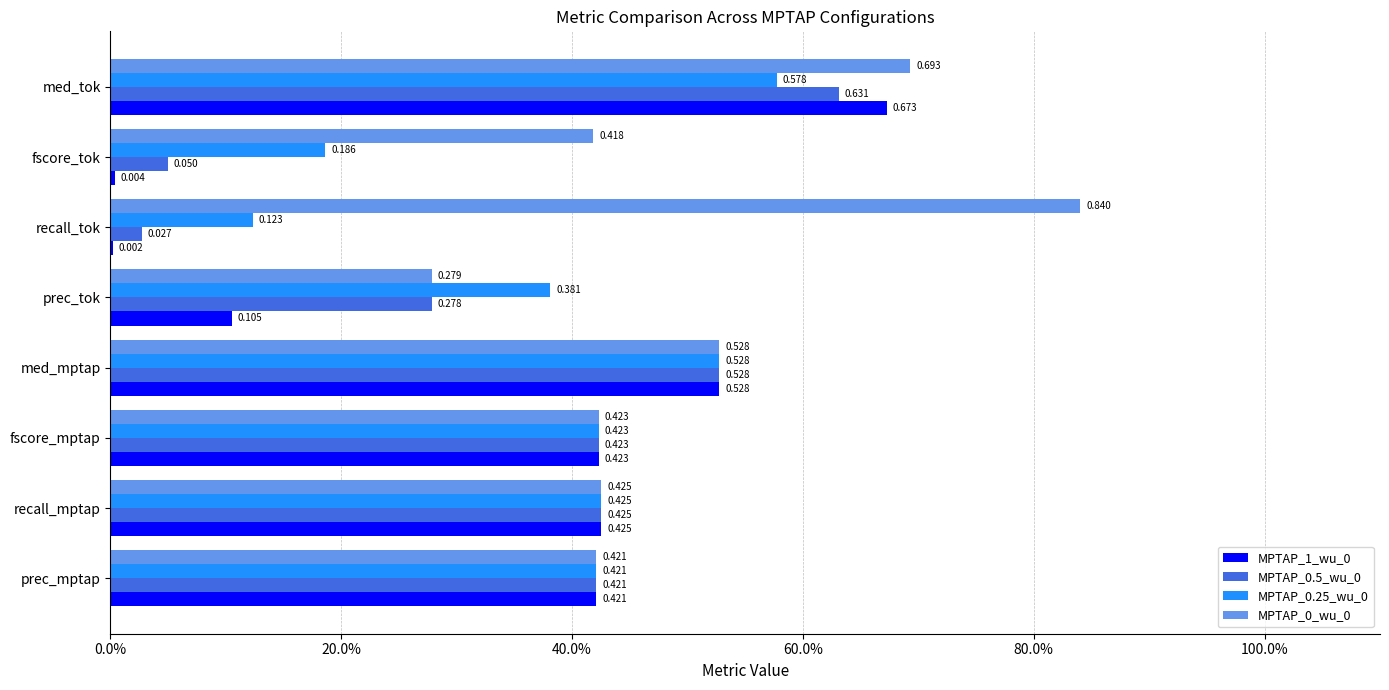

How many groups of bars are there?

8